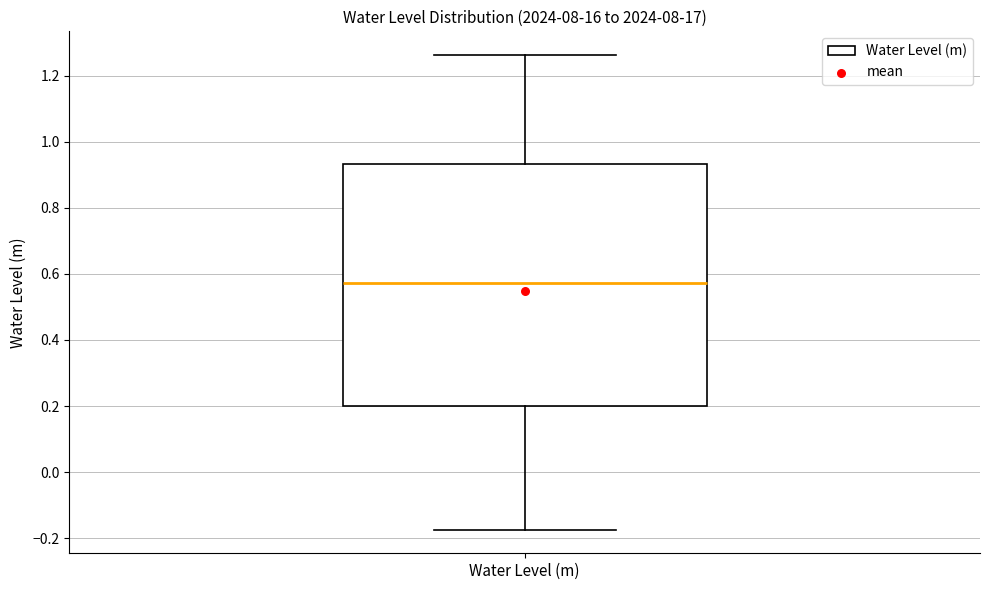

Transcribe this box plot: give where the median line is, the range the box spans, and where the two whiskers end, as read against the y-axis. The values are not printed on the chart, so give them approximately, as read against the axis.

median 0.58, box 0.20 to 0.94, whiskers -0.18 to 1.26